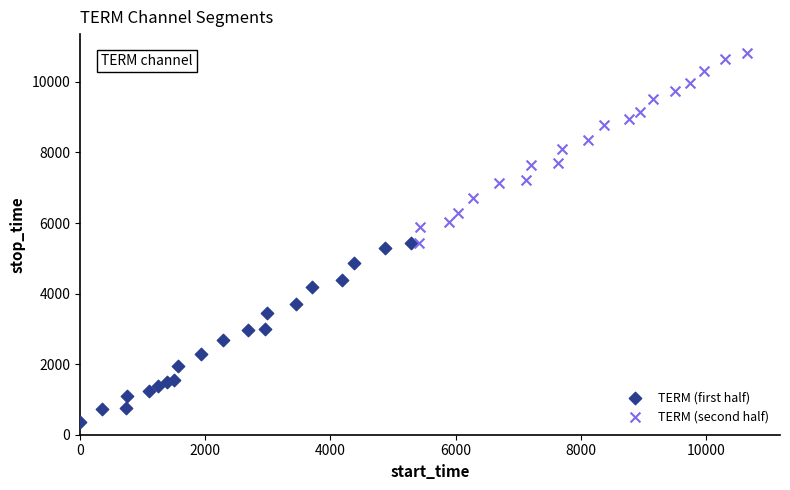

Which series contains the lowest Y value?

TERM (first half)